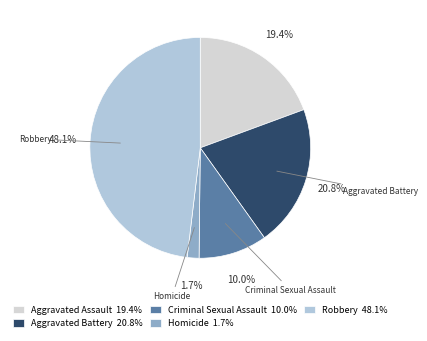

Is there any slice that represents more than half of the pie?

No